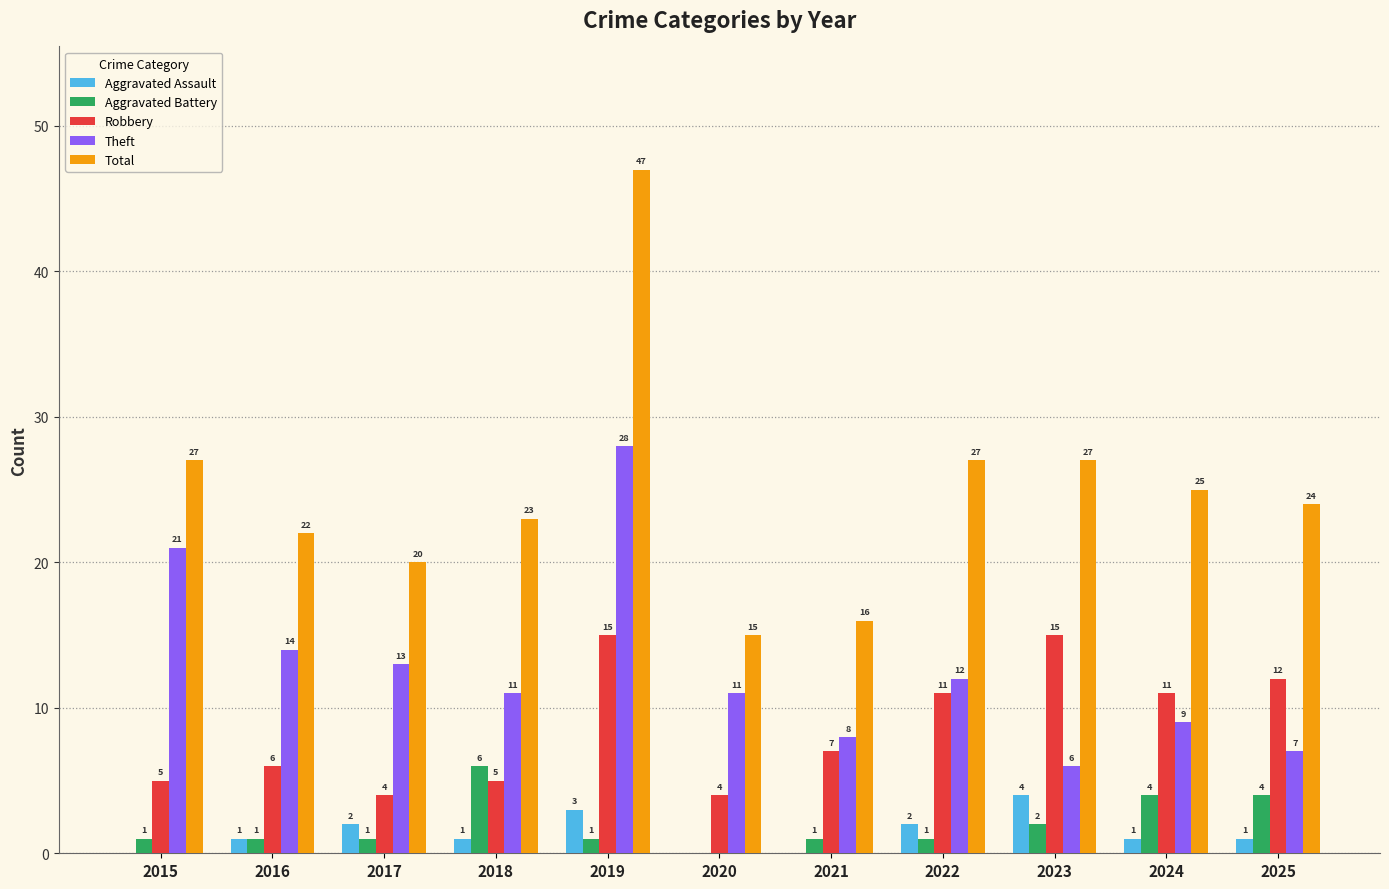

The value of Total at 2025 is 24. True or false?

True